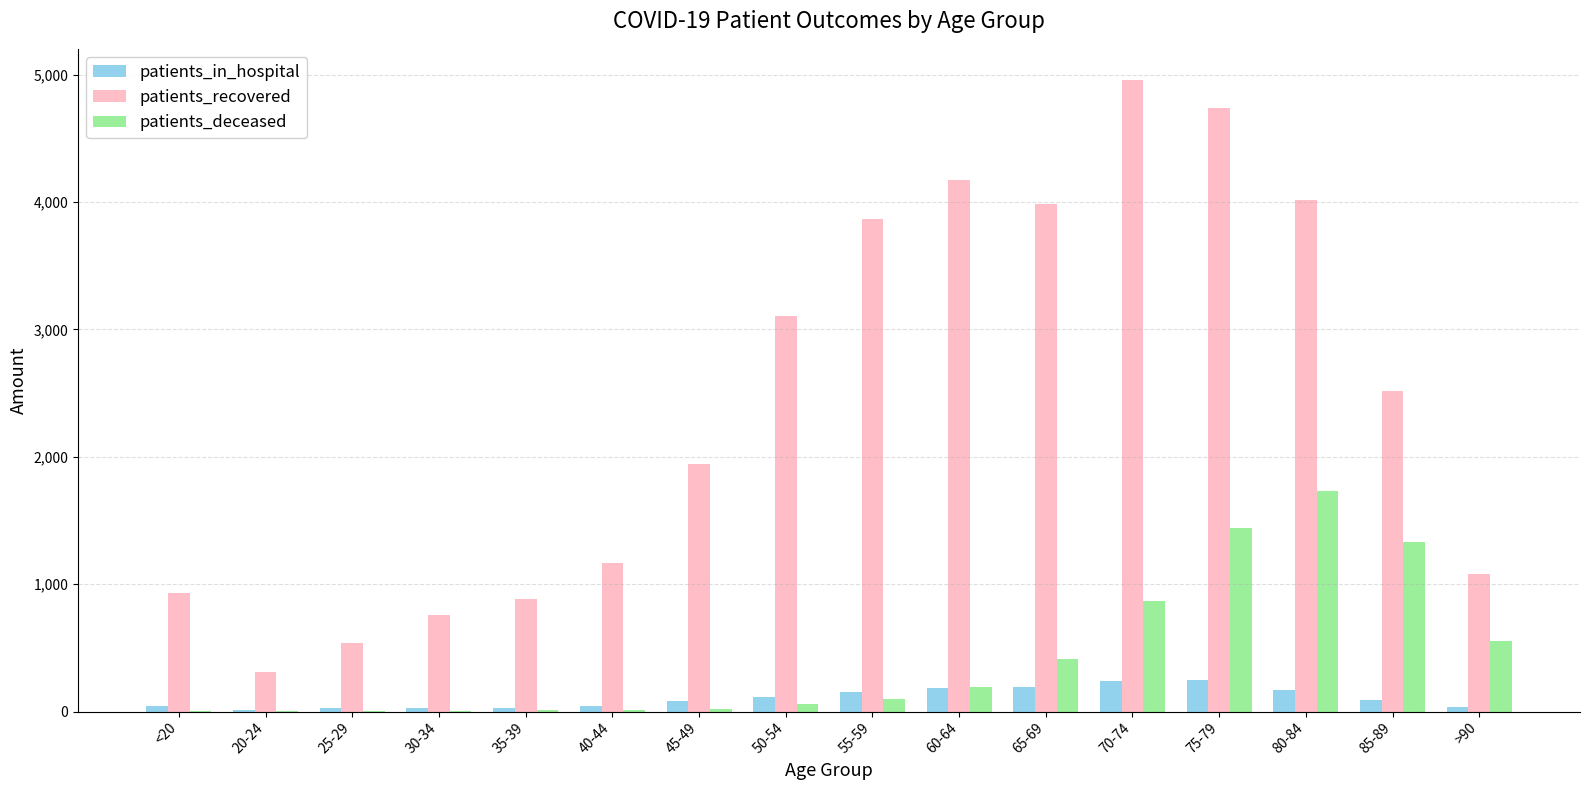

What is the sum of all patients_deceased values?

6738